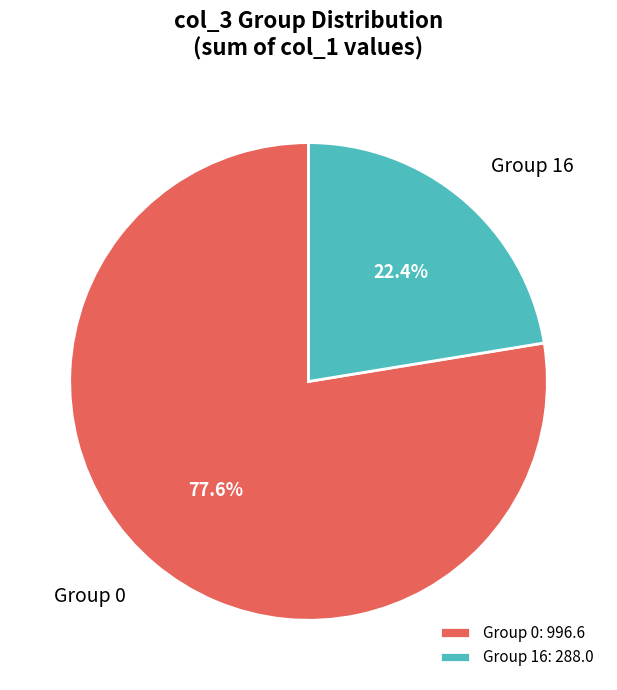

What portion of the pie excludes Group 0?

22.4%